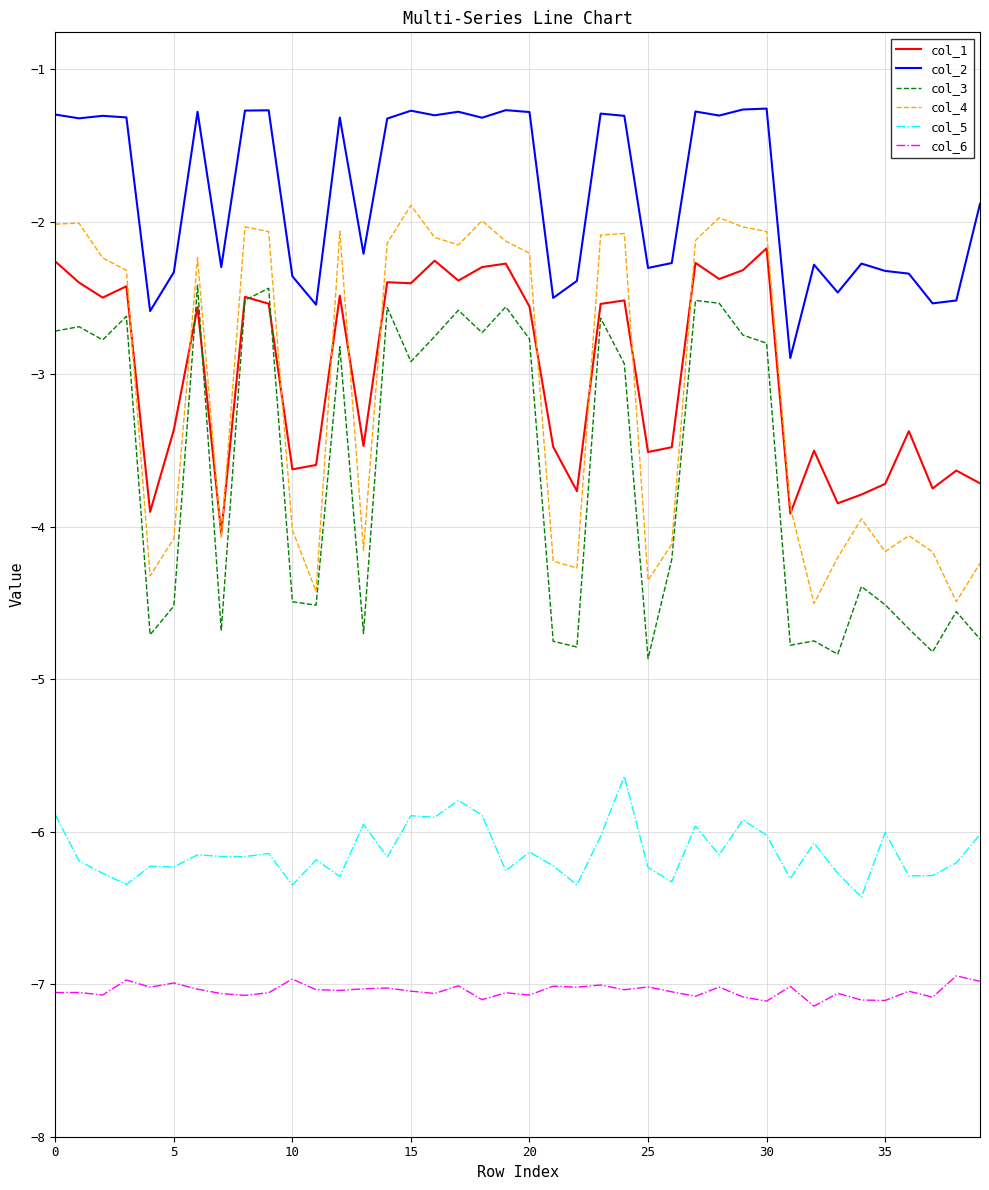

True or false: col_4 and col_2 intersect in this chart.

False